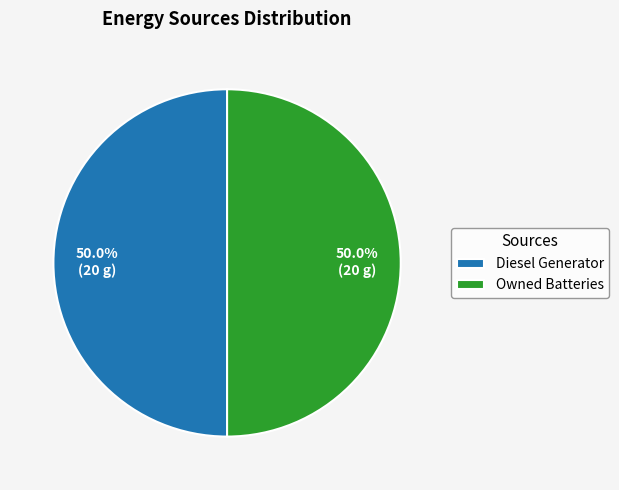

True or false: Owned Batteries accounts for 65% of the total.

False